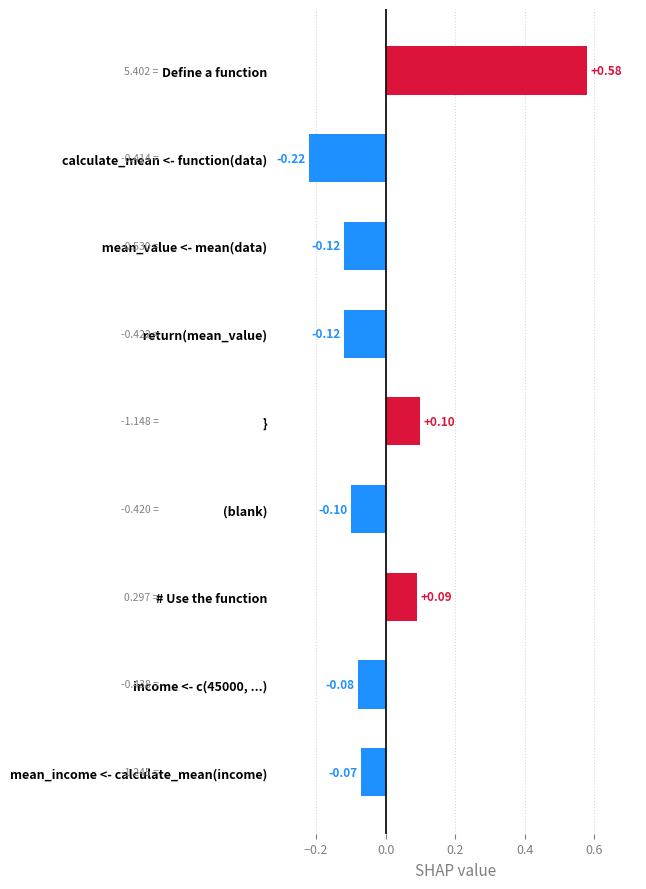

Between Define a function and   mean_value <- mean(data), which is larger?

Define a function